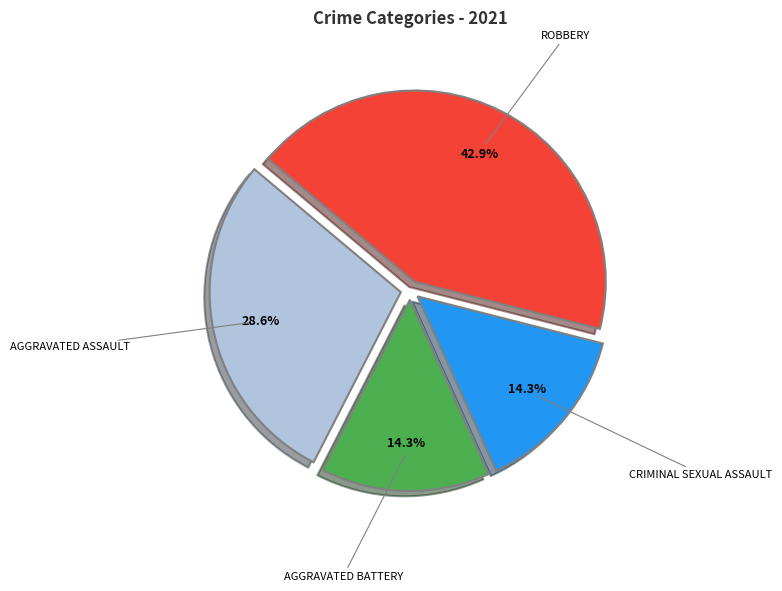

How many slices are in this pie chart?

4